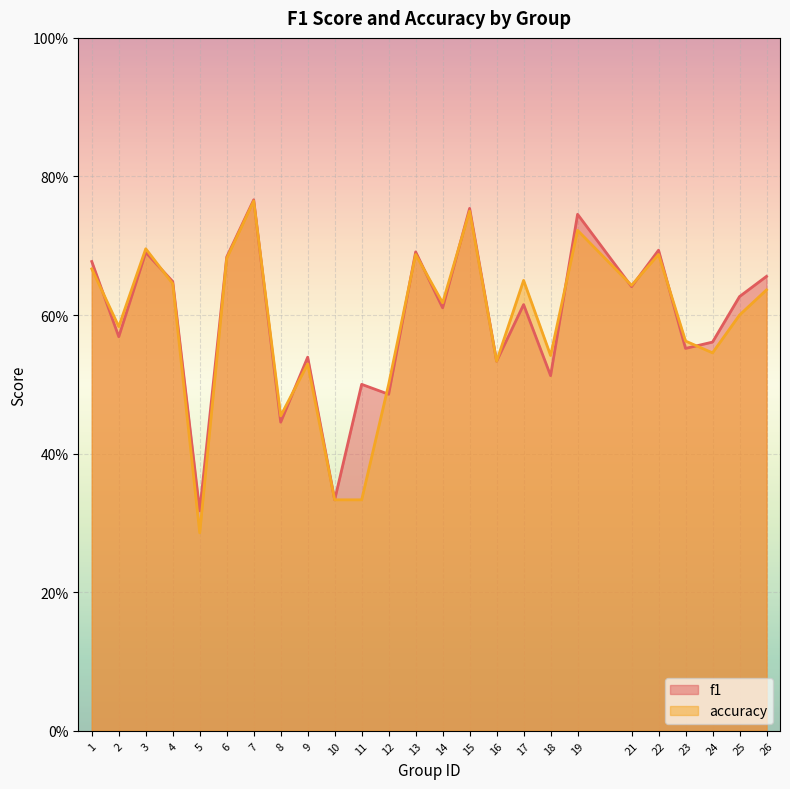

What is the sum of all accuracy values?

14.7